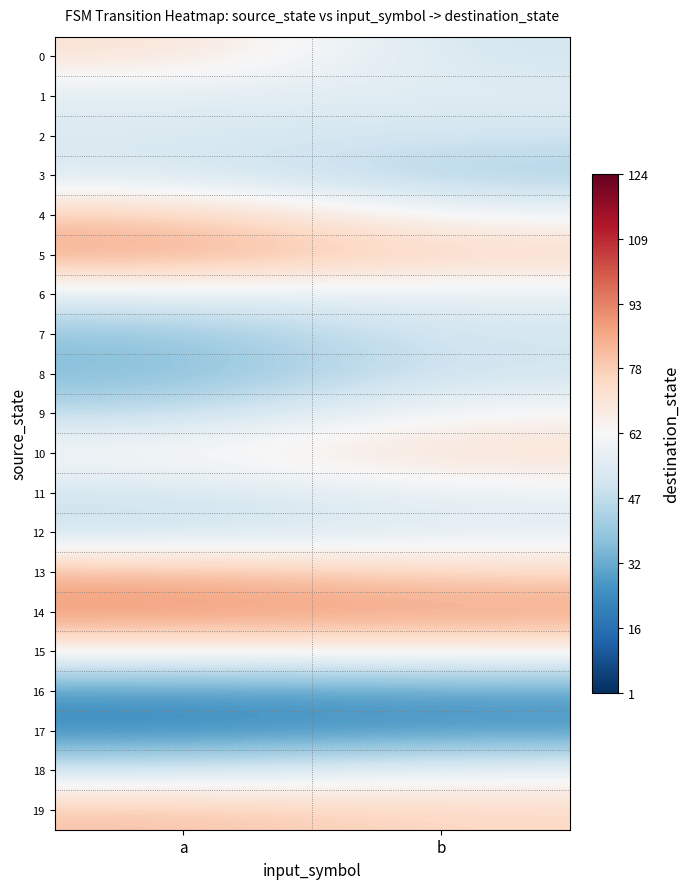

At how many categories does at least one series exceed 57?

2